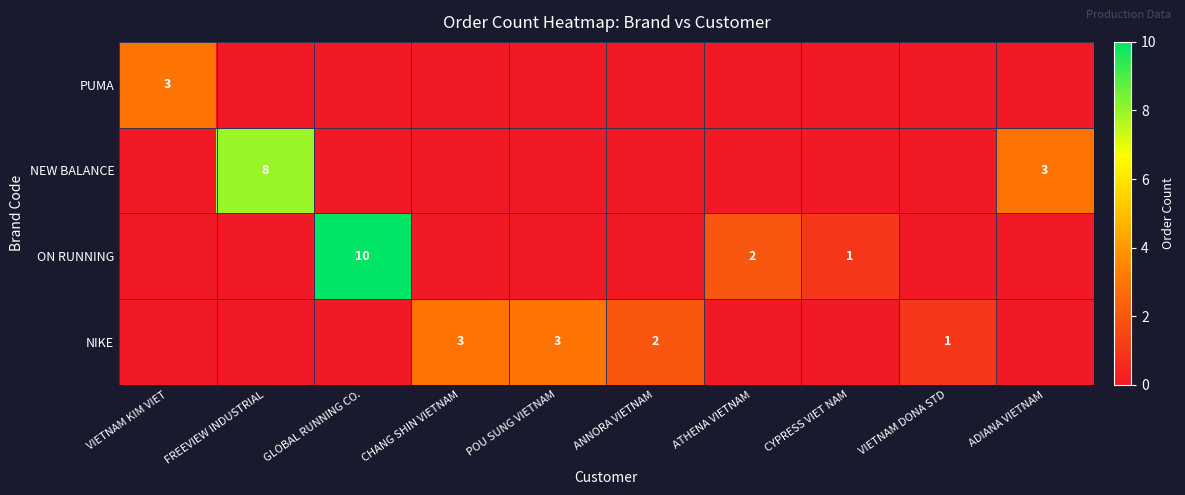

Count the number of data series in this chart.

4